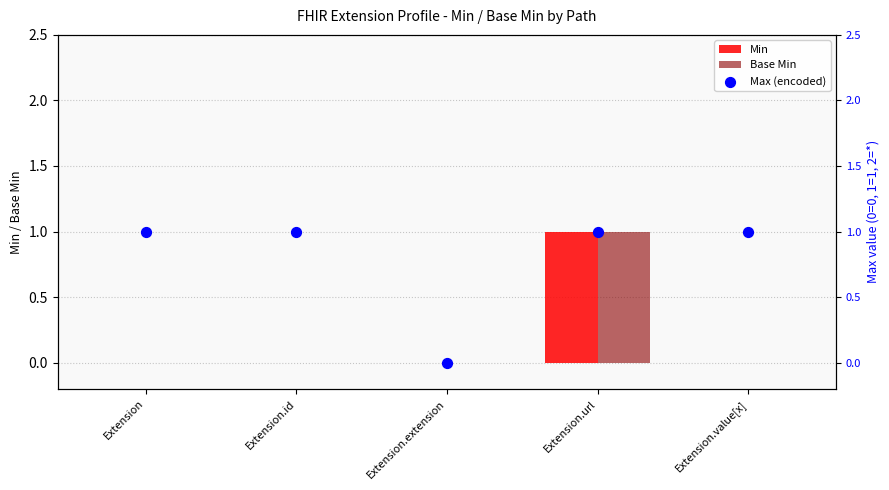

Which series has the largest Y range (max minus min)?

Min